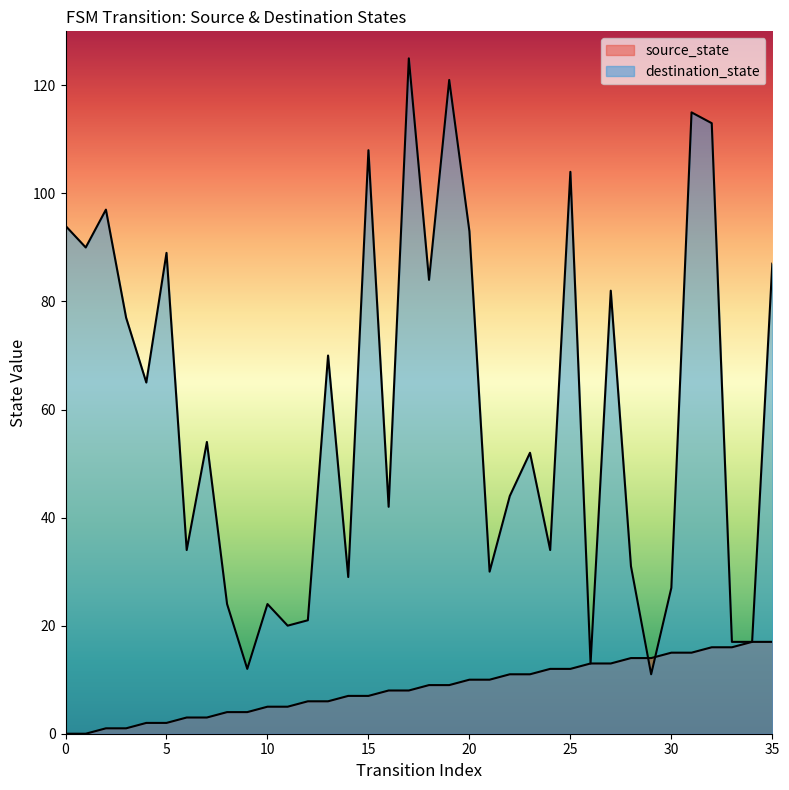

The value of source_state at 1 is 0. True or false?

True